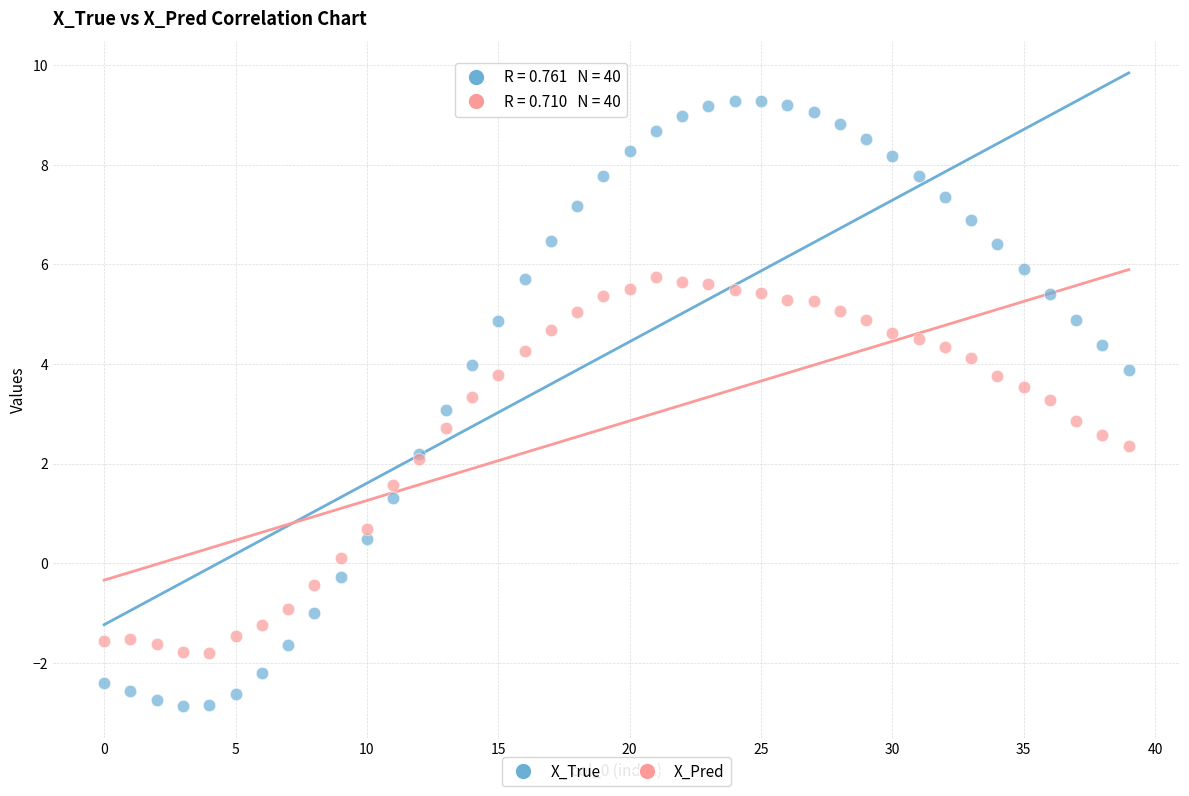

Which series reaches the maximum Y coordinate?

X_True